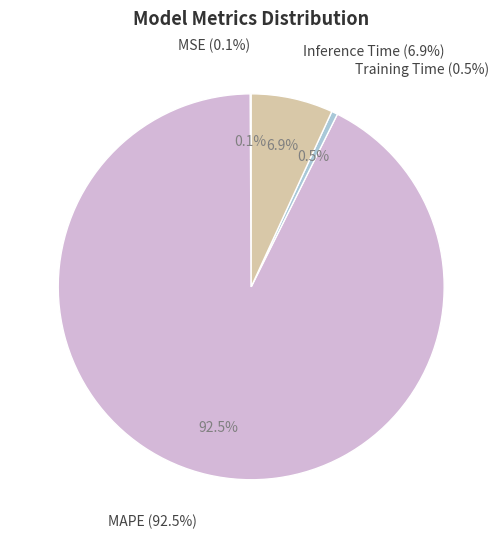

What is the majority slice?

MAPE